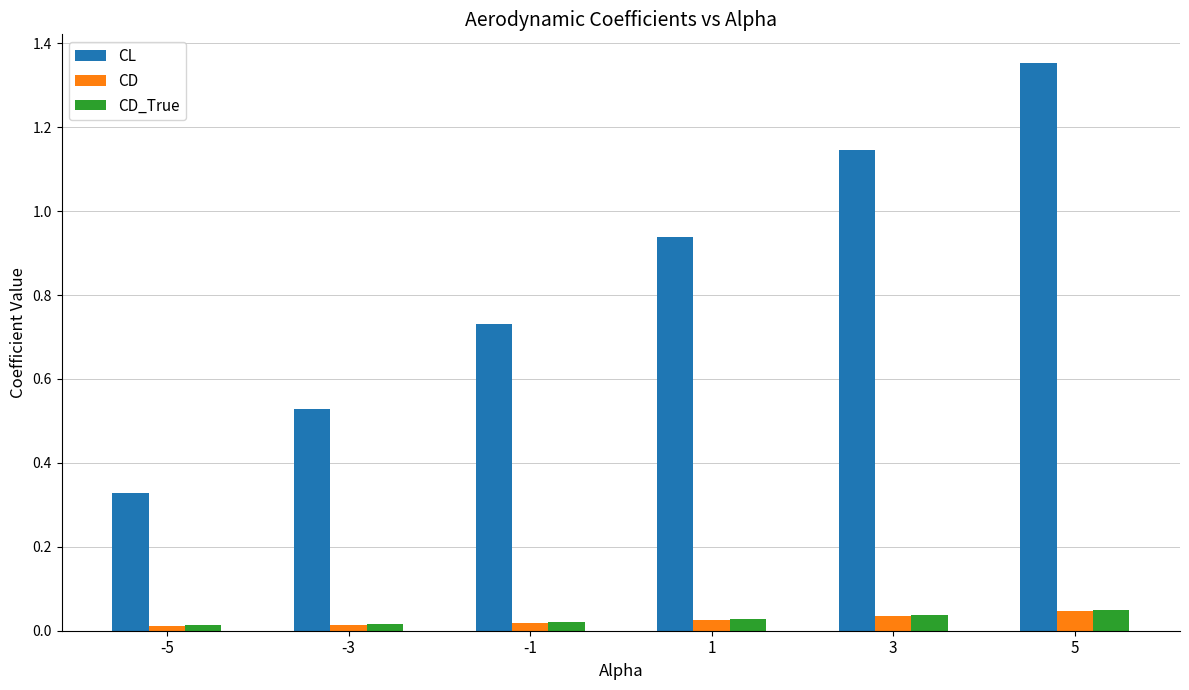

What are all the series names shown in the legend?

CL, CD, CD_True